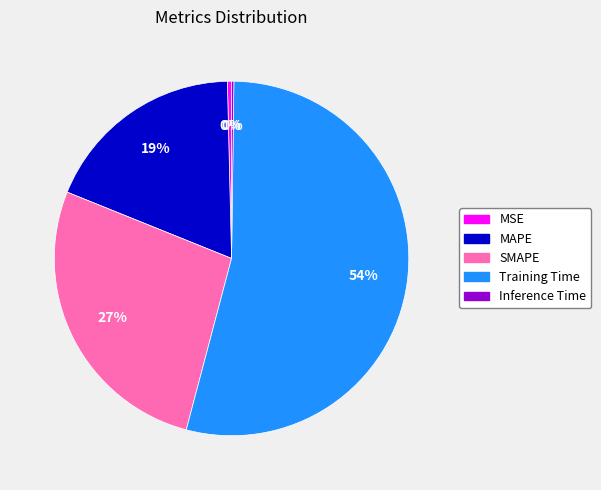

The MSE slice represents 9% of the pie. True or false?

False